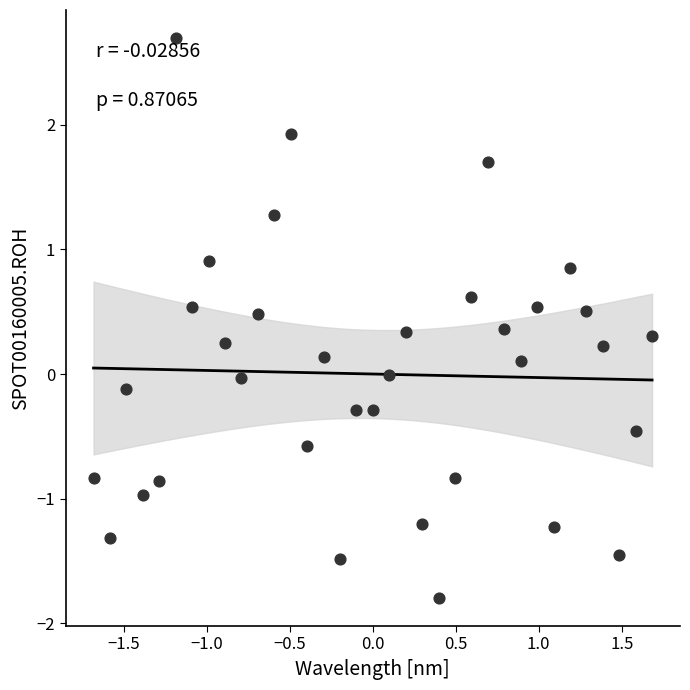

What is the range of X values (max minus min)?

3.4